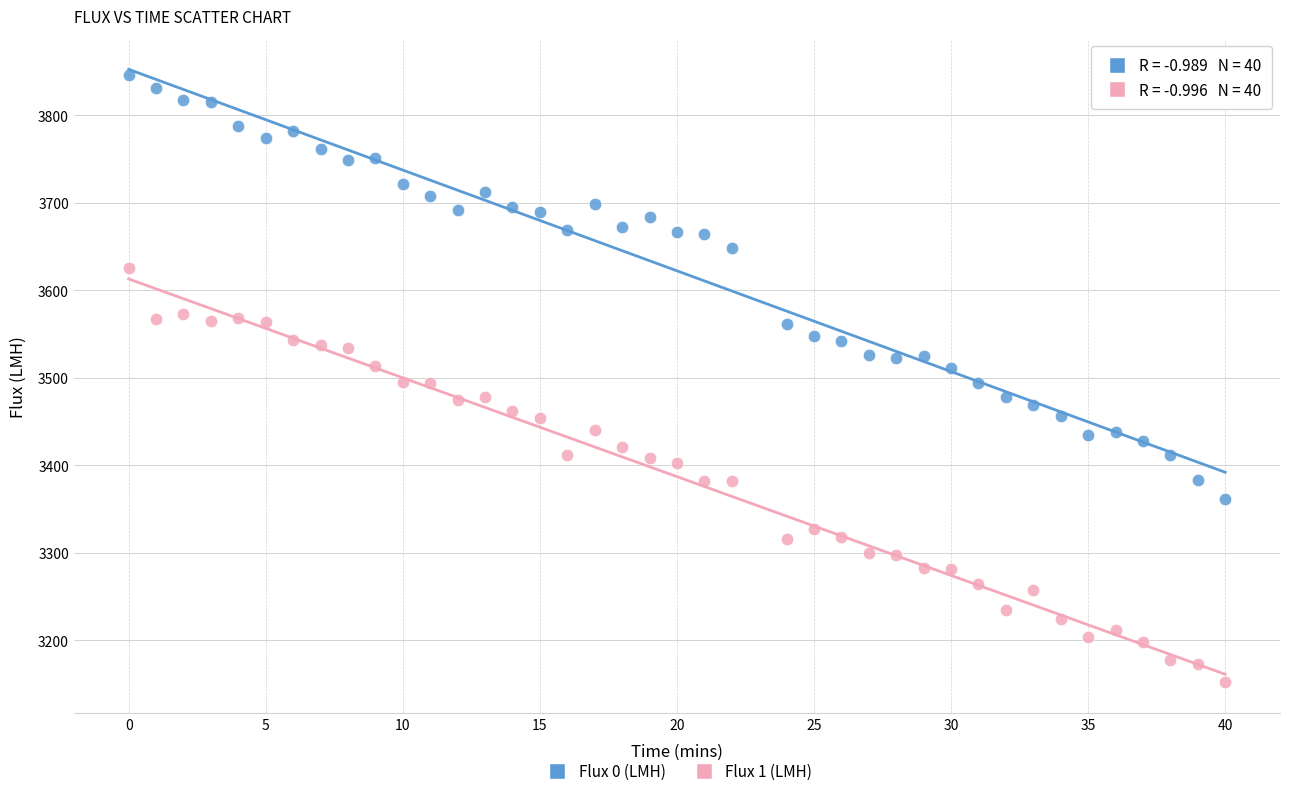

What is the X range (max minus min) for the scatter plot?

40.0